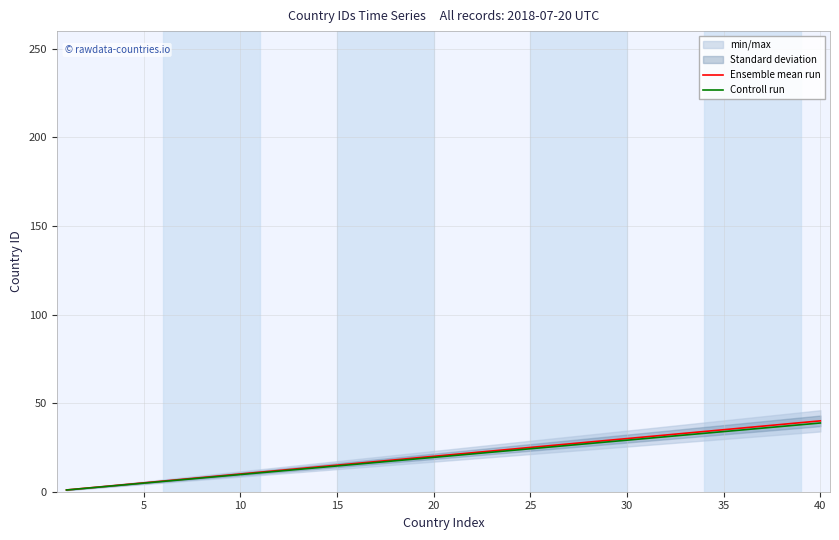

What is the highest value of the Ensemble mean run series?

40.0